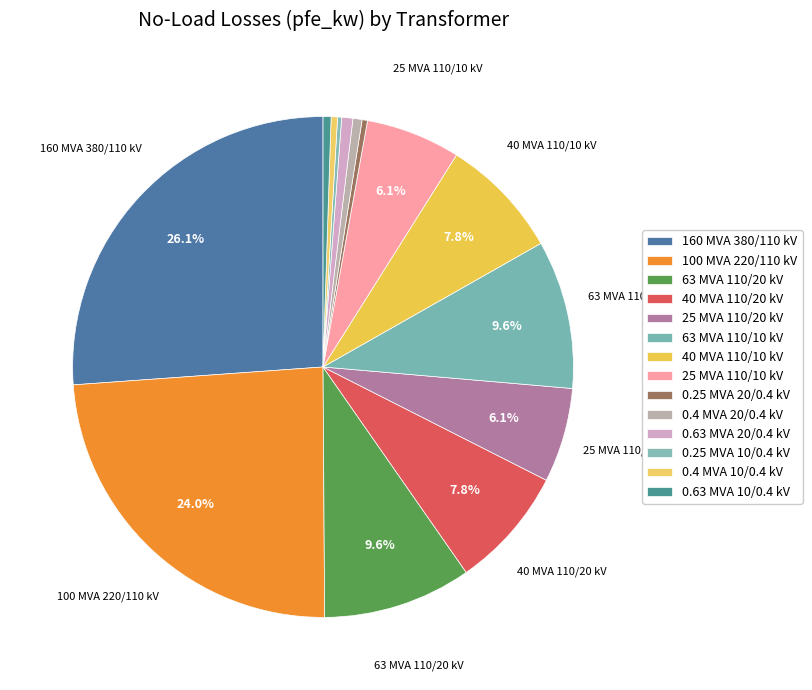

How many slices are in this pie chart?

14